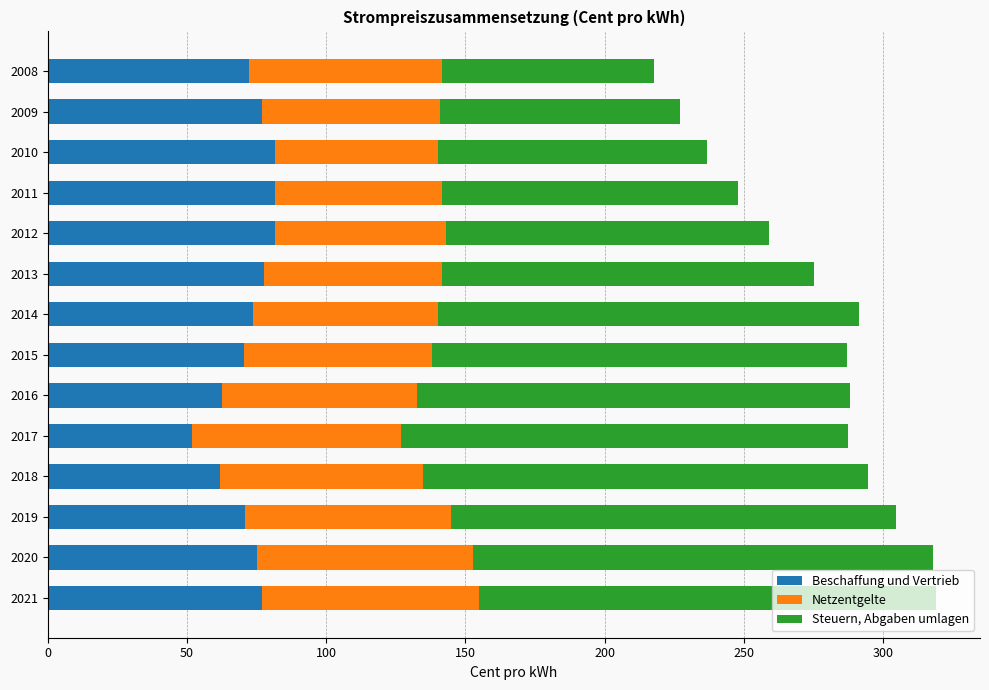

What is the total value across all series at 2016?

288.0